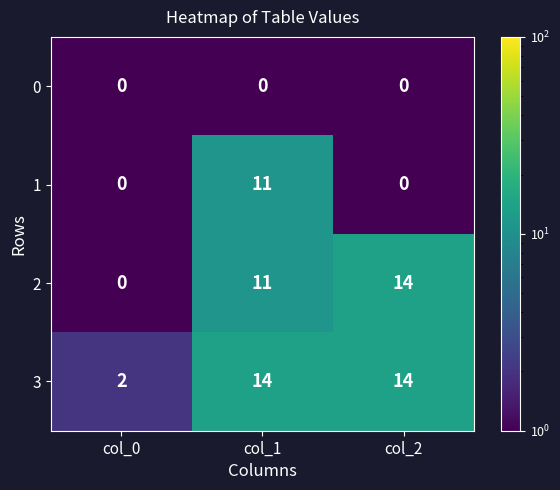

What is the difference between the 2 values at col_2 and col_1?

3